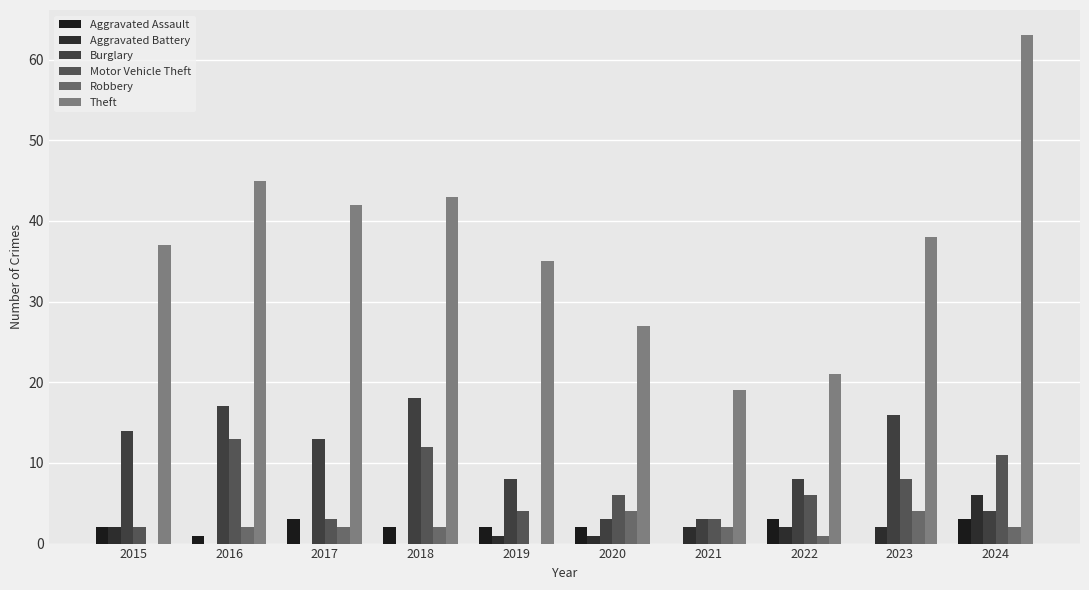

What is the sum of the Motor Vehicle Theft values at 2015 and 2022?

8